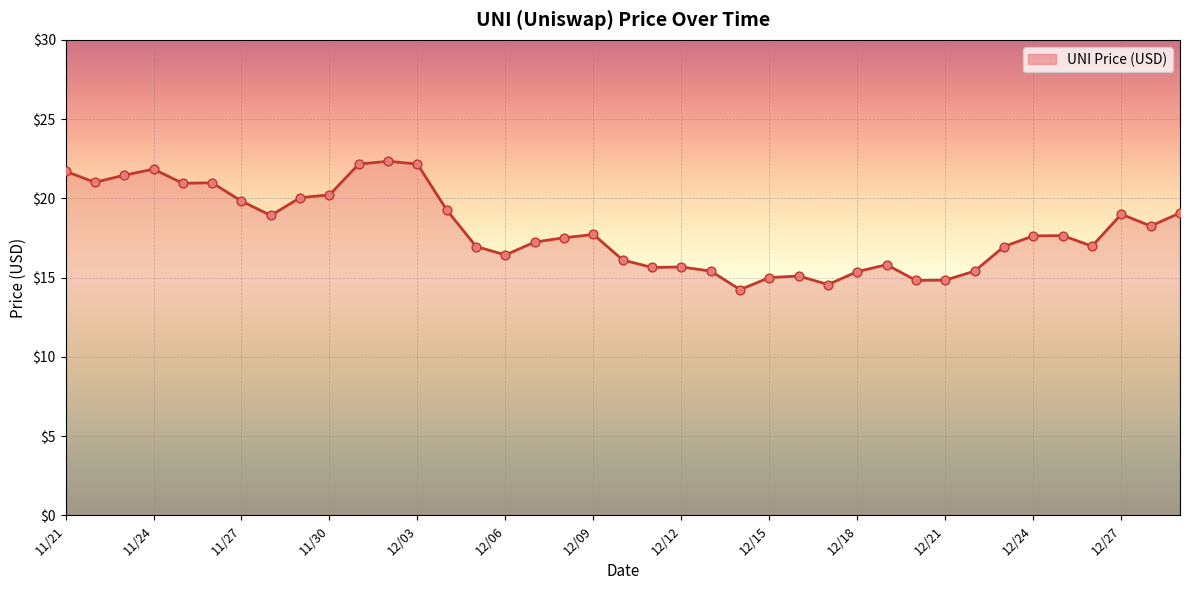

What is the difference between the maximum and minimum values?

8.1